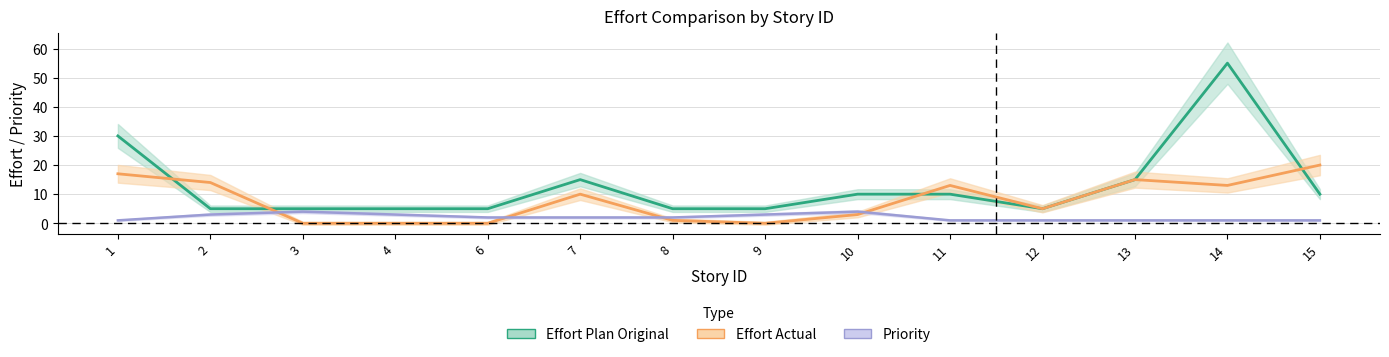

At which label is Effort Actual closest to 10?

7